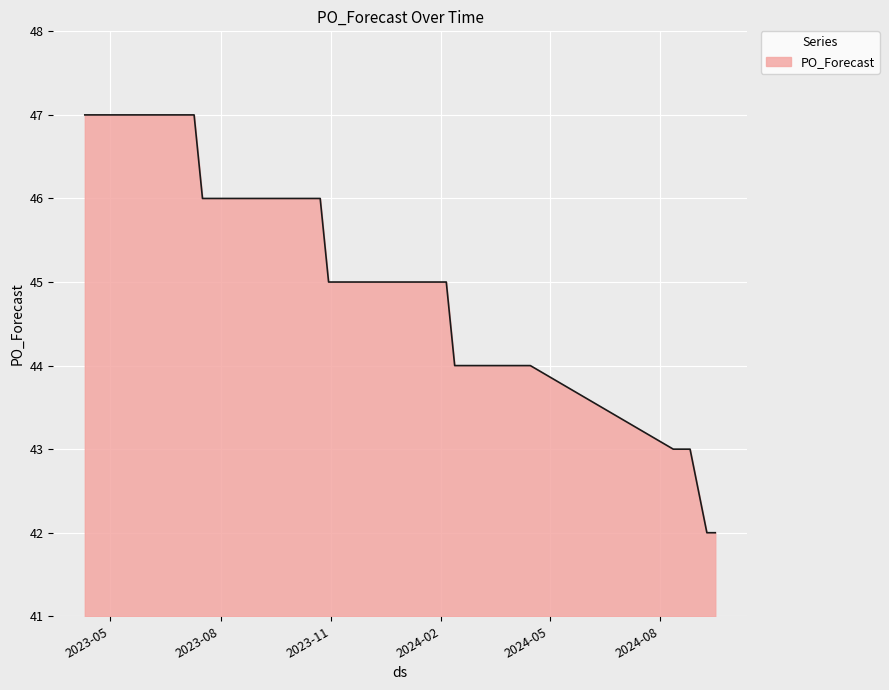

Count the number of categories in the chart.

40